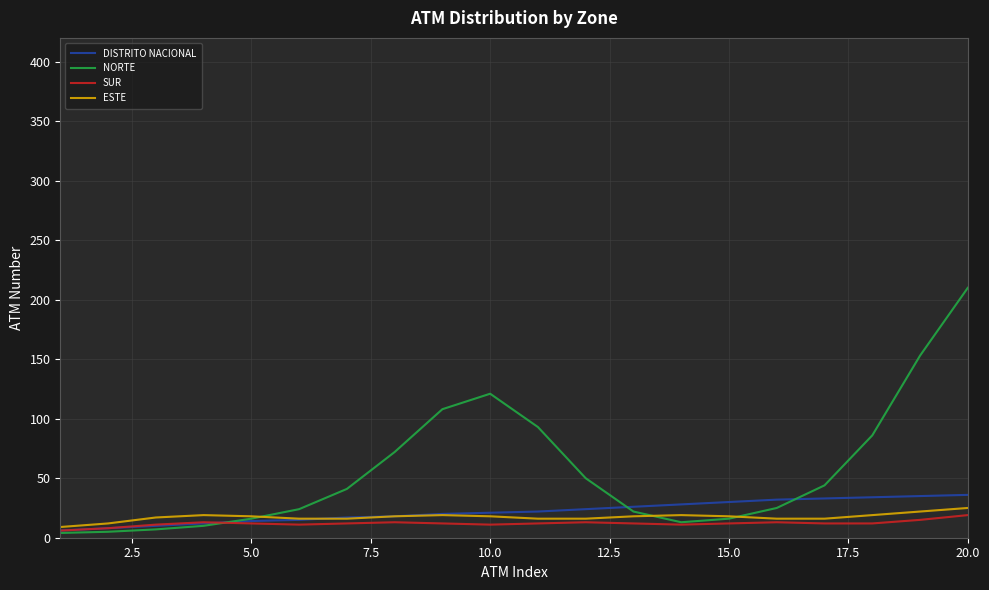

True or false: SUR has more than 2 points higher than both neighbors.

True